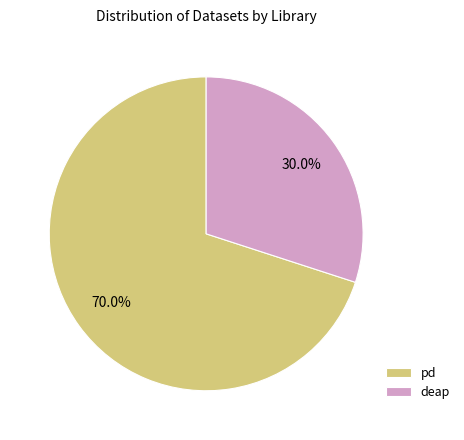

Count the number of slices in the pie.

2